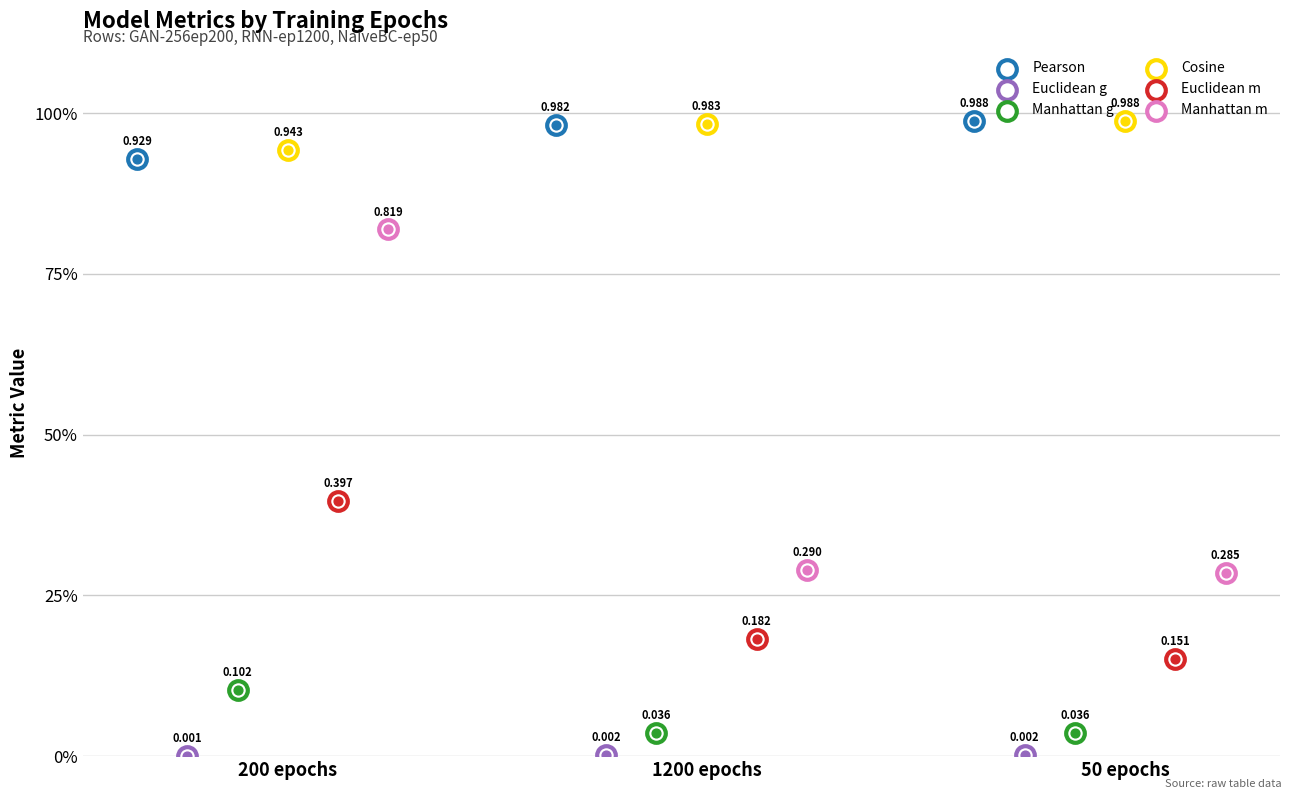

At which category is the sum across all series the highest?

200 epochs